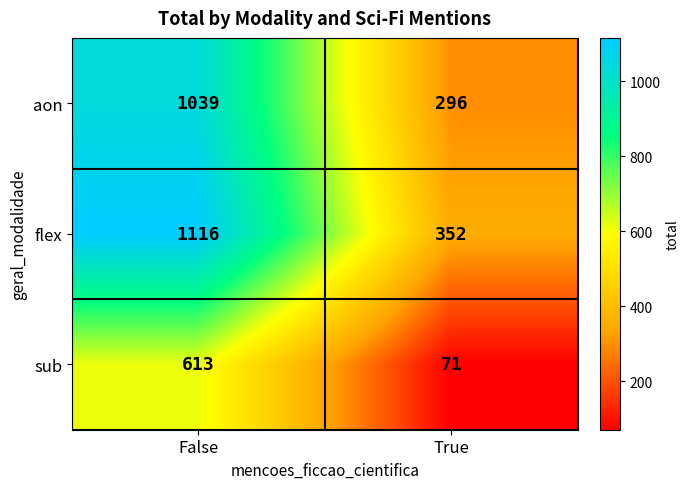

At which category is the sum across all series the highest?

False